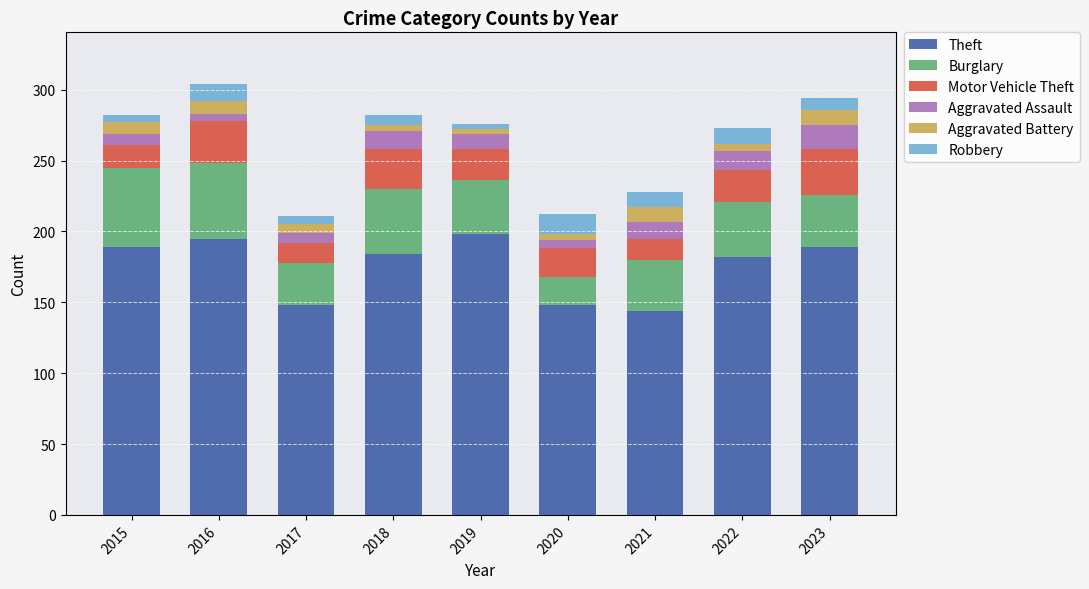

What is the total value across all series at 2015?

282